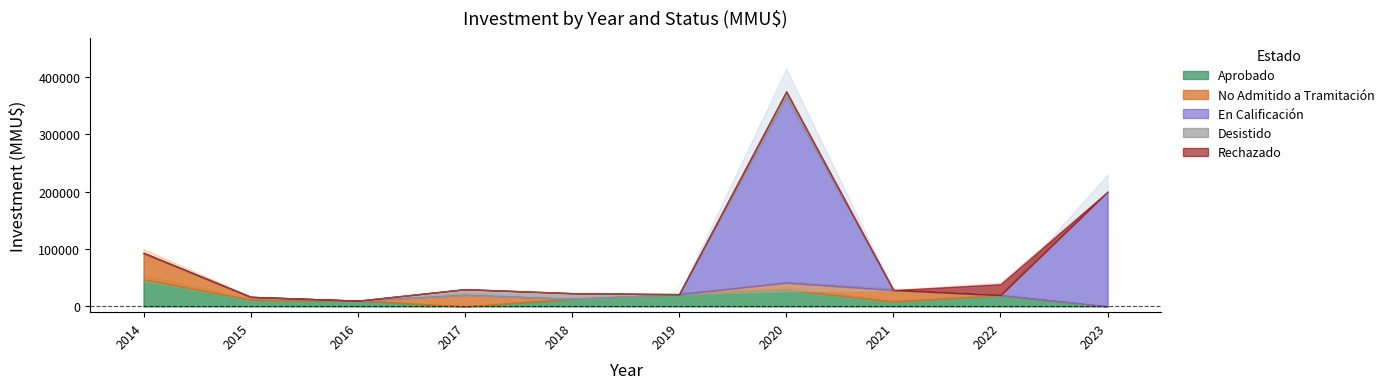

How many categories are shown in the chart?

10